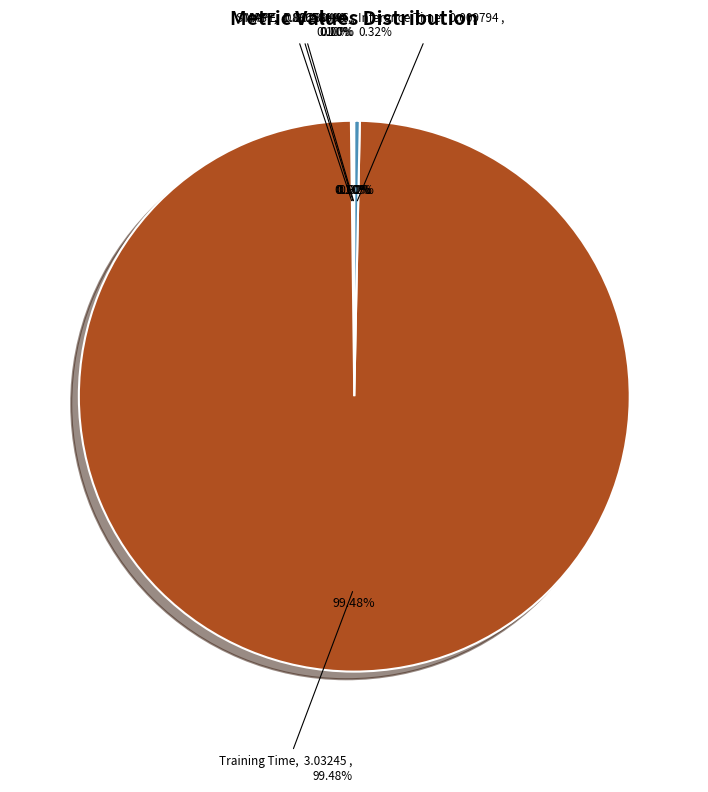

What is the smallest slice in the pie chart?

MSE